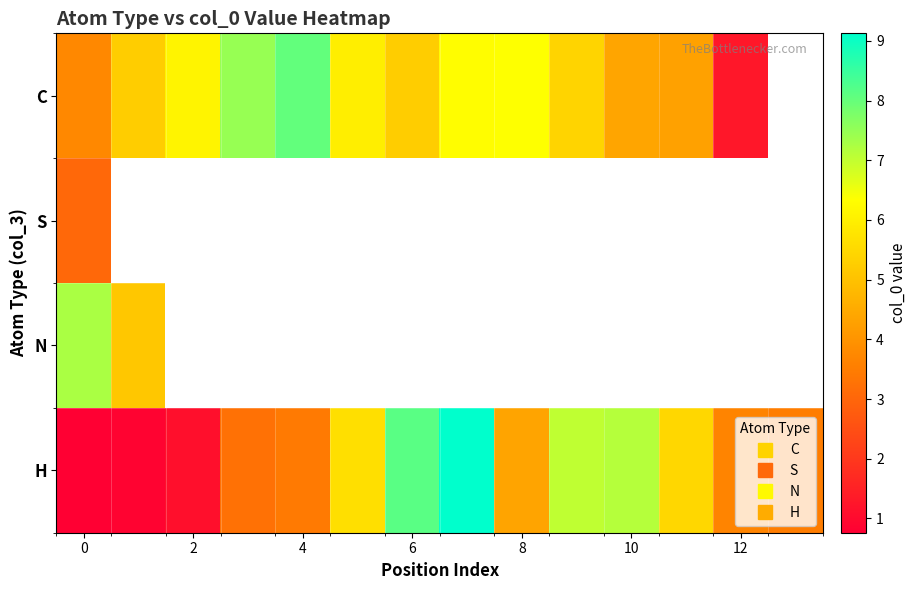

Which series has the widest spread of values?

H